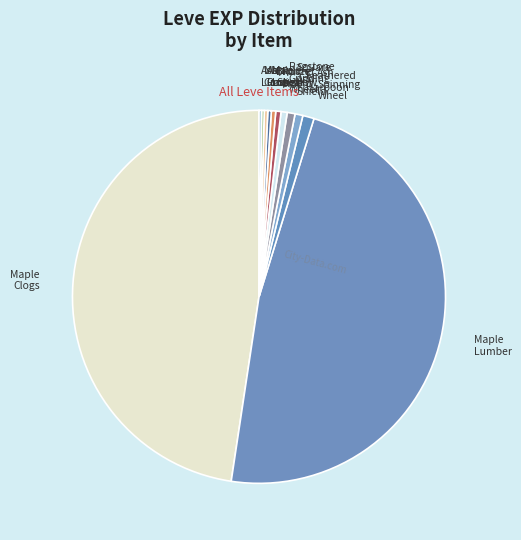

Does Feathered Harpoon account for over 50% of the chart?

No